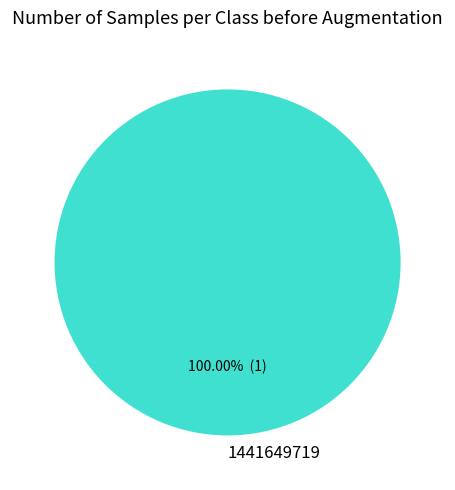

Which category accounts for the majority?

1441649719